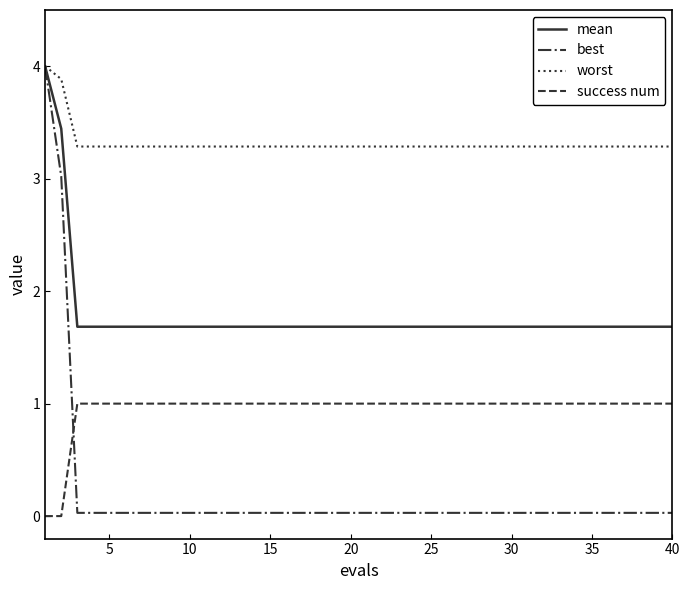

Which series has the widest spread of values?

best